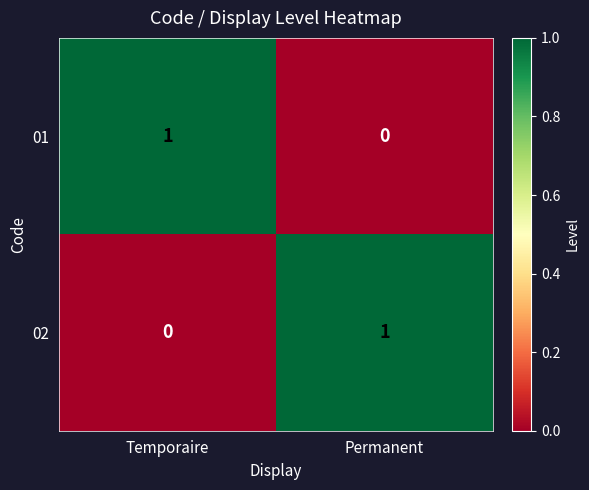

What is the spread (max minus min) of values at Temporaire?

1